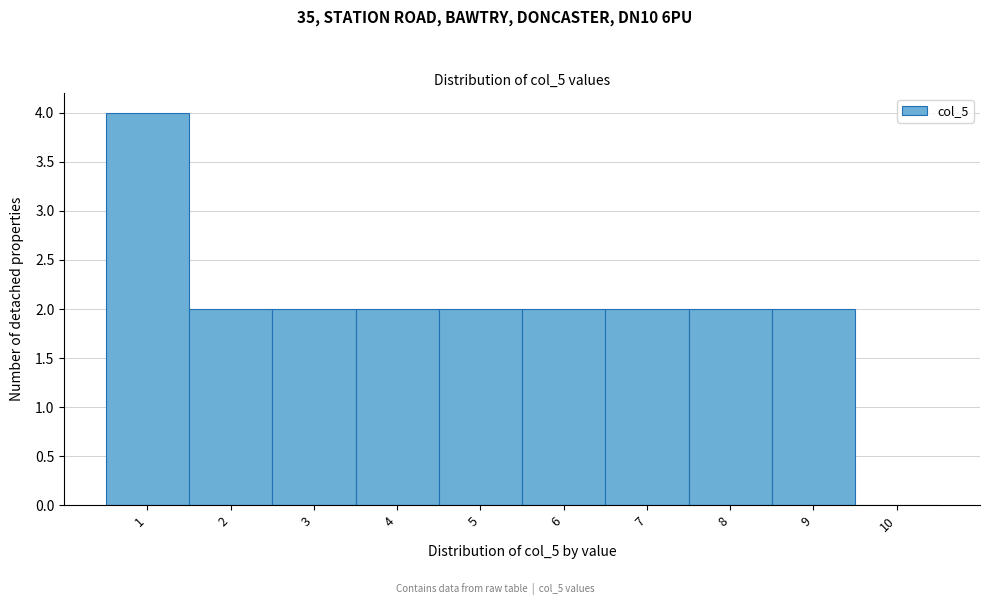

Reading left to right, transcribe this chart: for each bar, give the range it covers on the x-axis and its height. The values are not printed on the chart, so give them approximately, as read against the axis.

0.5 to 1.5: 4
1.5 to 2.5: 2
2.5 to 3.5: 2
3.5 to 4.5: 2
4.5 to 5.5: 2
5.5 to 6.5: 2
6.5 to 7.5: 2
7.5 to 8.5: 2
8.5 to 9.5: 2
9.5 to 10.5: 0